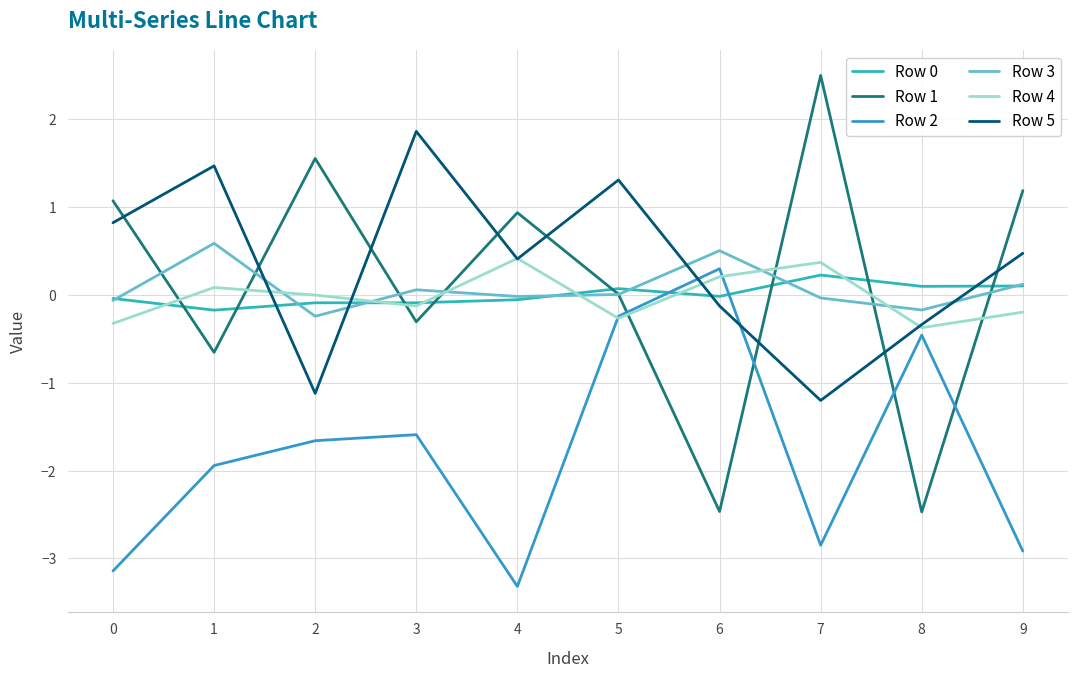

Count the number of categories in the chart.

10